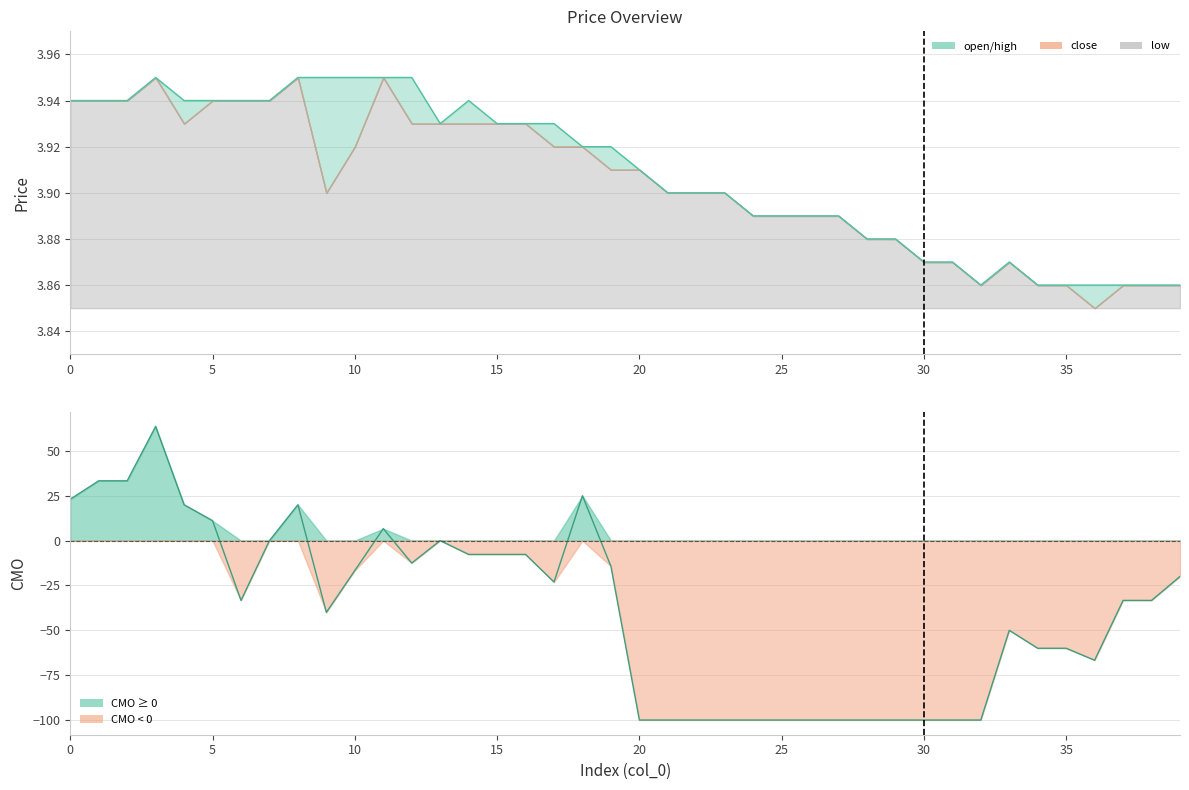

At how many categories does at least one series exceed 35?

1